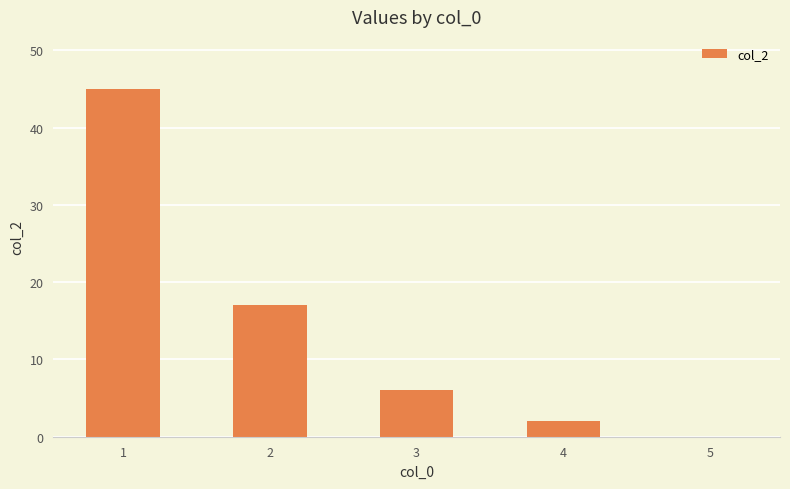

Reading right to left, extract all data points from this chart.

0	2	6	17	45